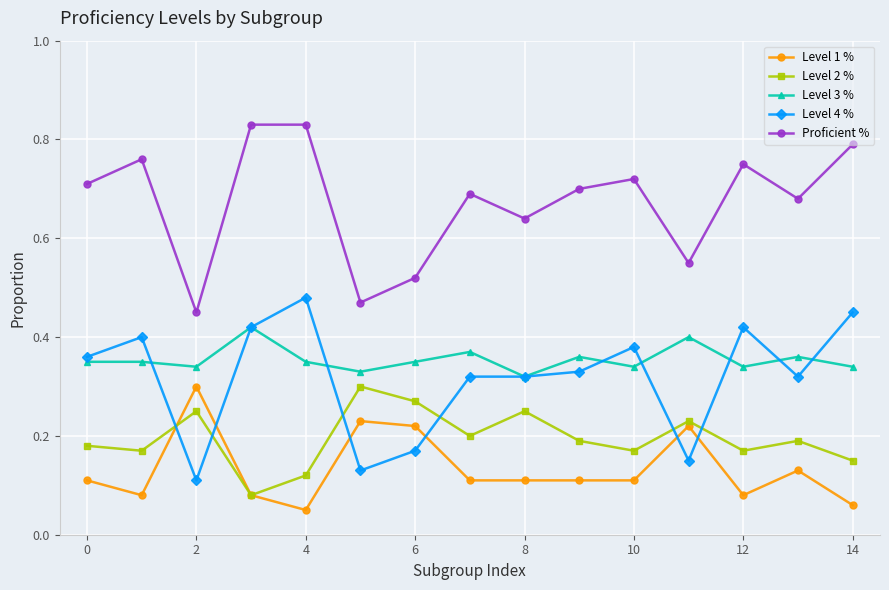

Which series has the largest total across all categories?

Proficient %